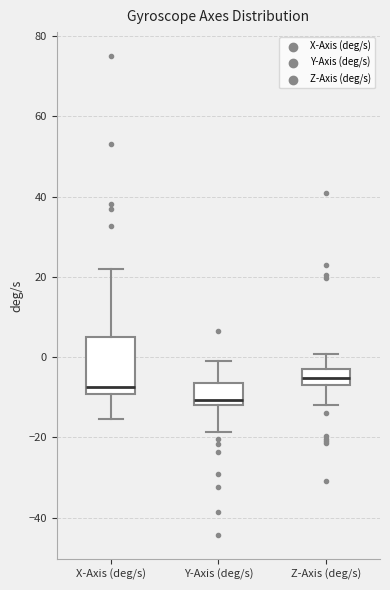

Comparing the boxes themselves (not the whiskers), which one is the tallest?

X-Axis (deg/s)